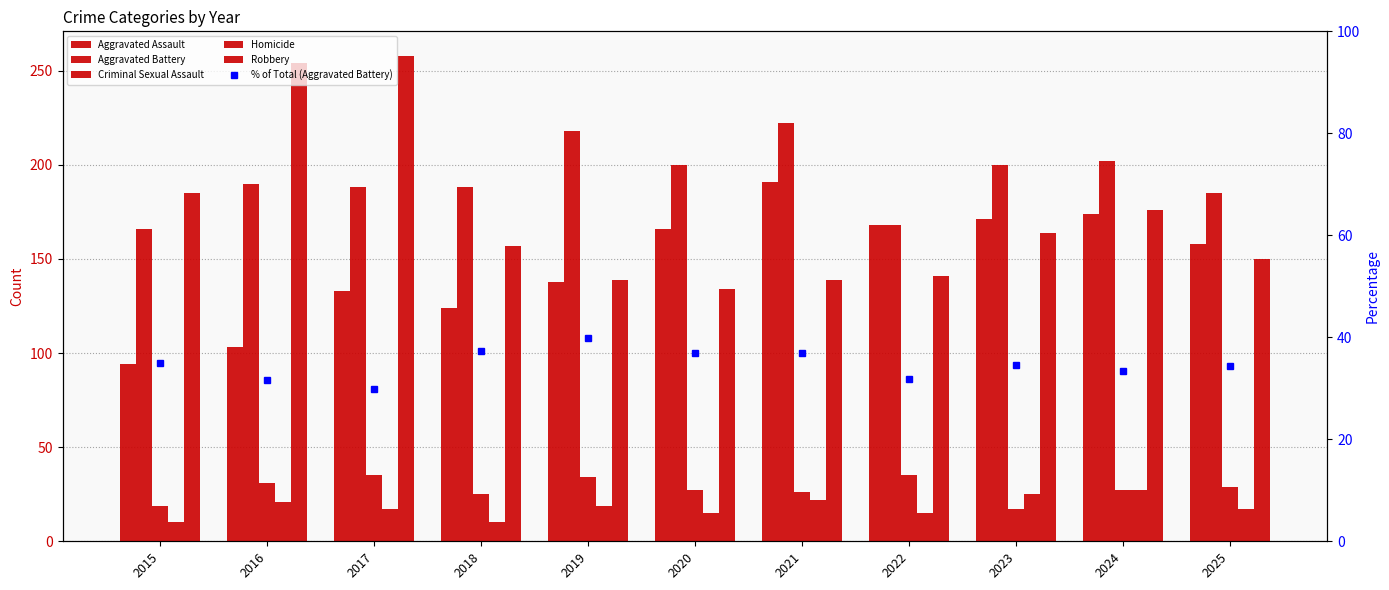

Where does the Aggravated Battery series first go above 190?

2019